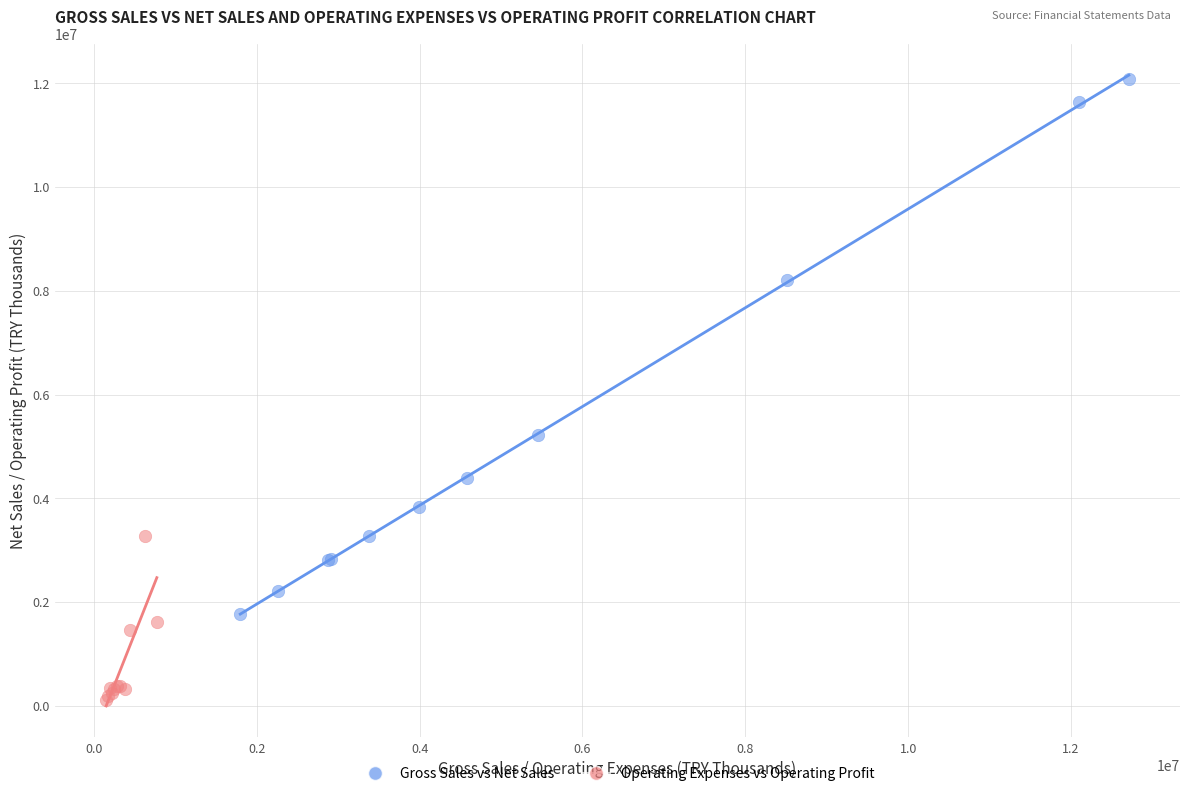

Which series reaches the maximum Y coordinate?

Gross Sales vs Net Sales